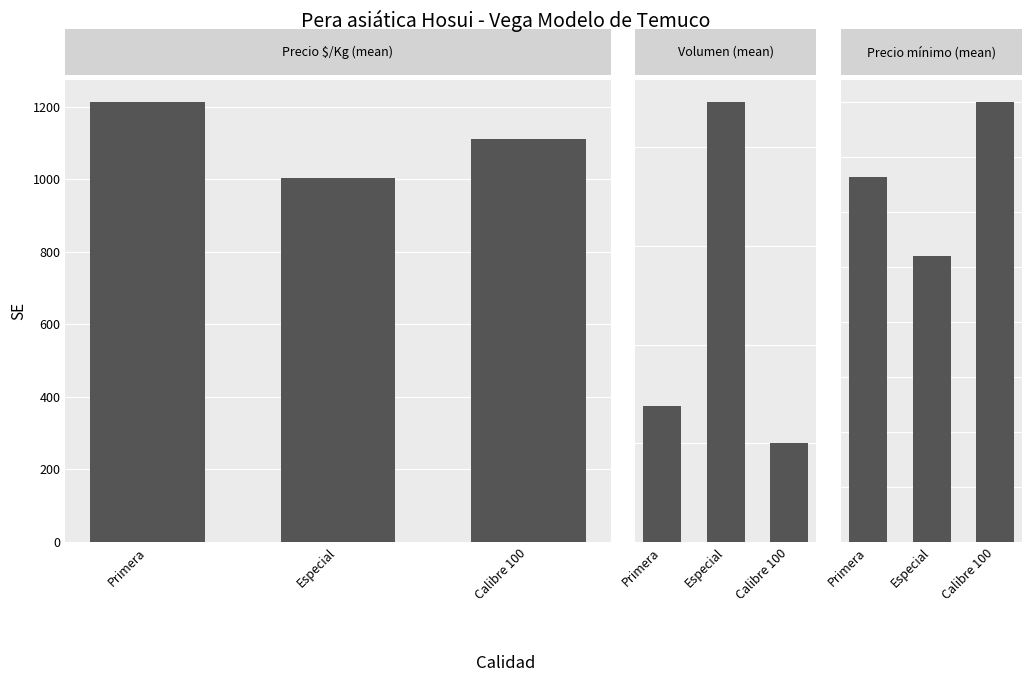

How many values in the Precio $/Kg (mean) series exceed 1111?

1